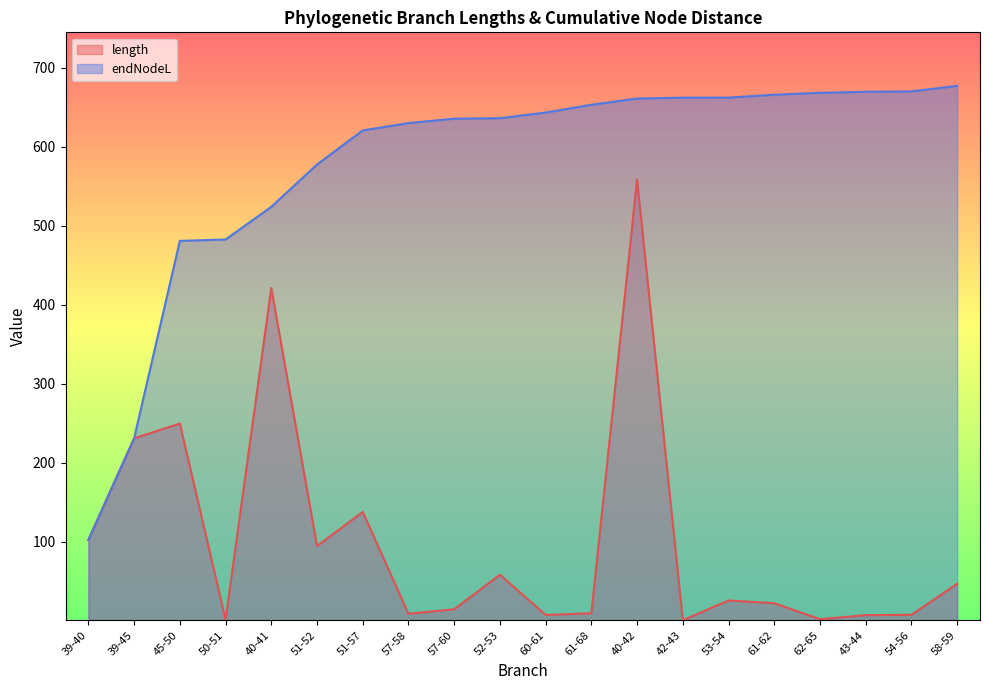

True or false: endNodeL and length intersect in this chart.

False